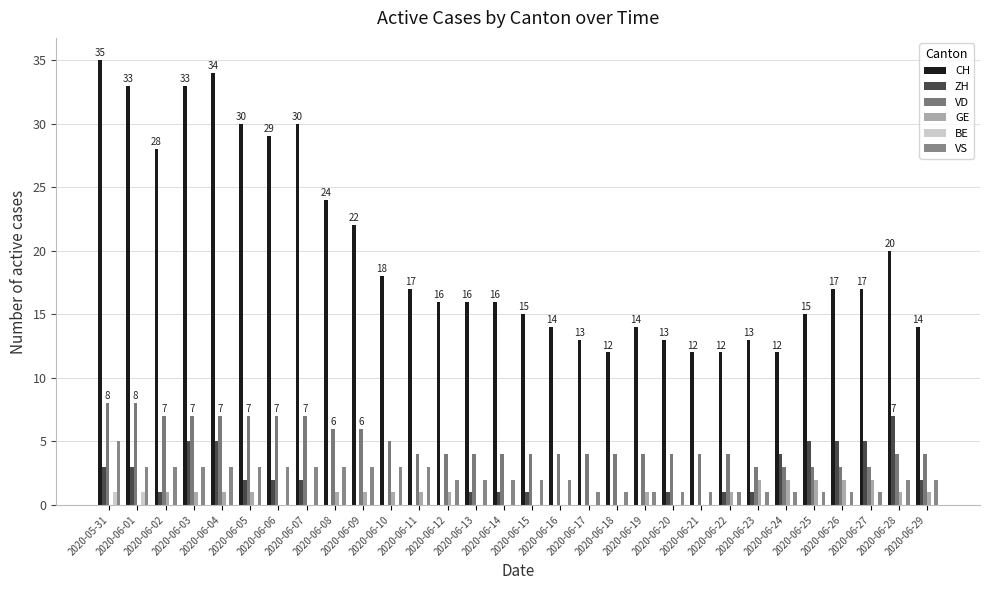

What is the label of the 17th bar from the left?

2020-06-16